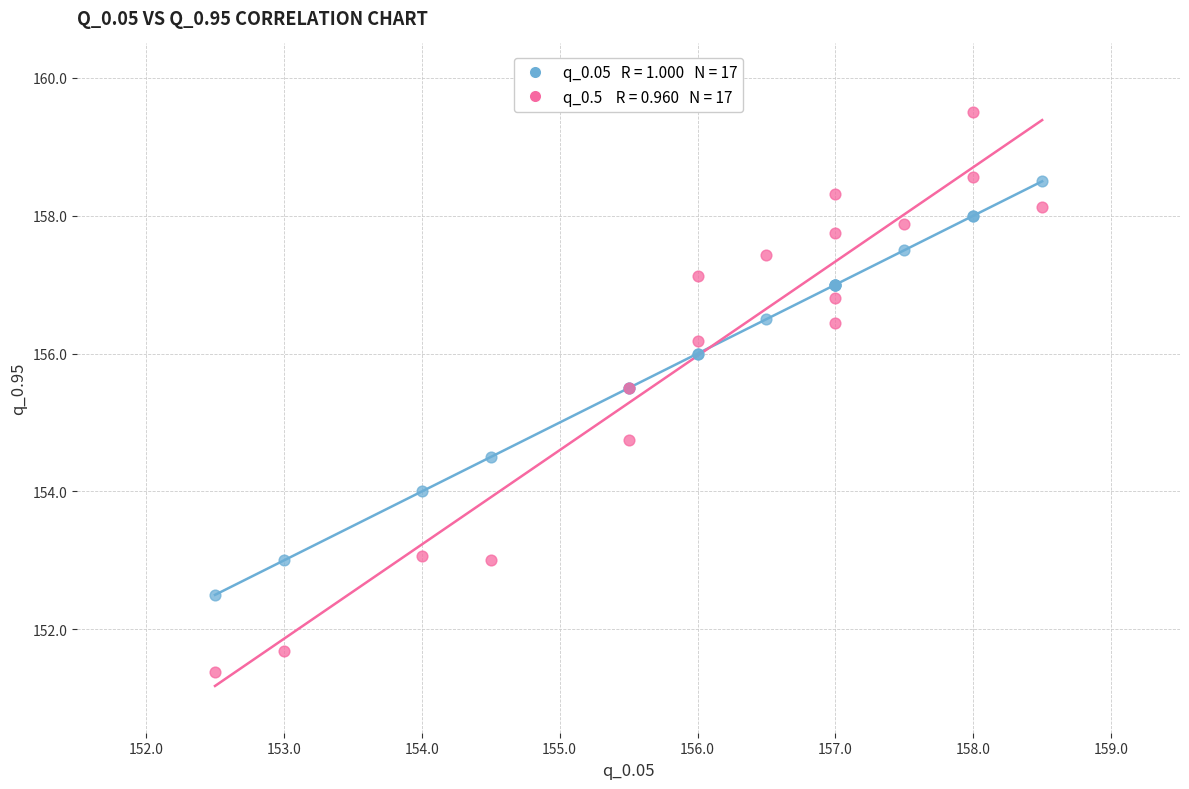

Across all series, what Y value is closest to 155?

154.8